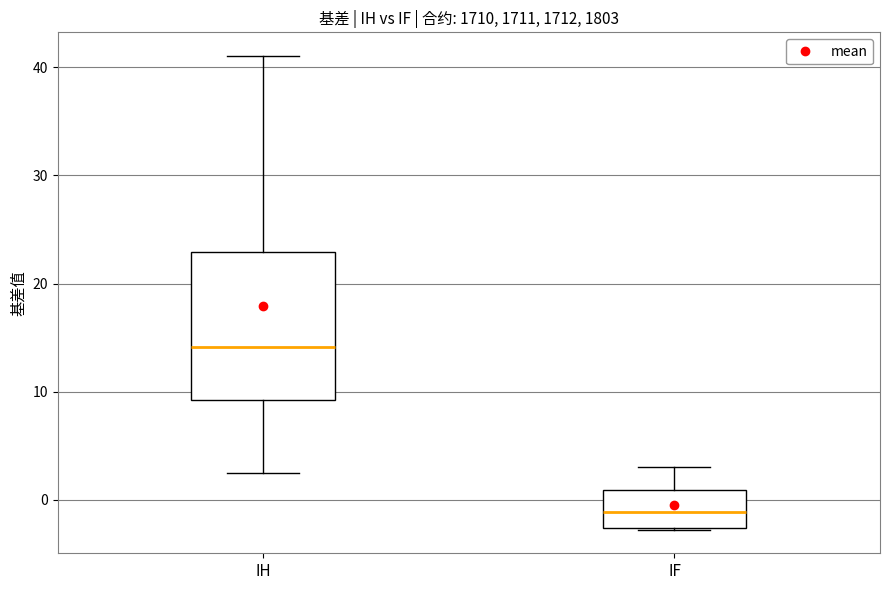

Which box's median line is the highest?

IH